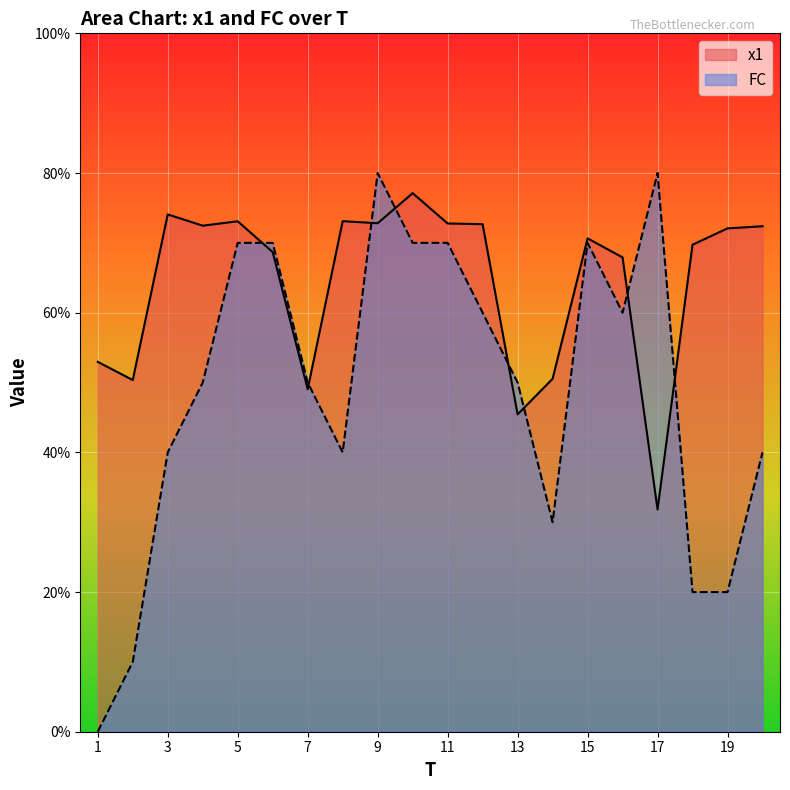

What is the total value across all series at 5?

14.3